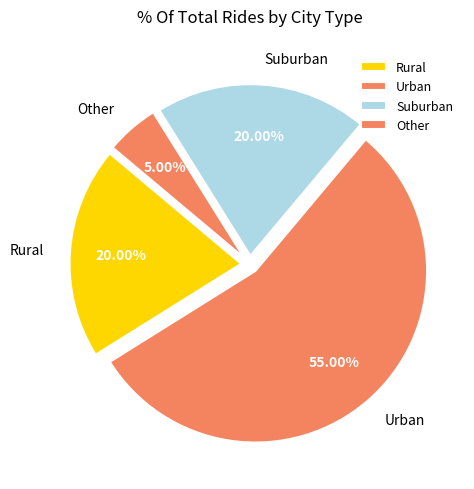

Does any single category account for the majority?

Yes